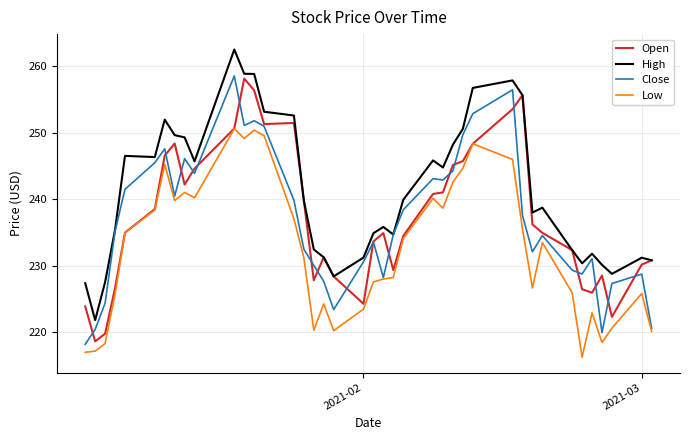

Which series has the largest total across all categories?

High